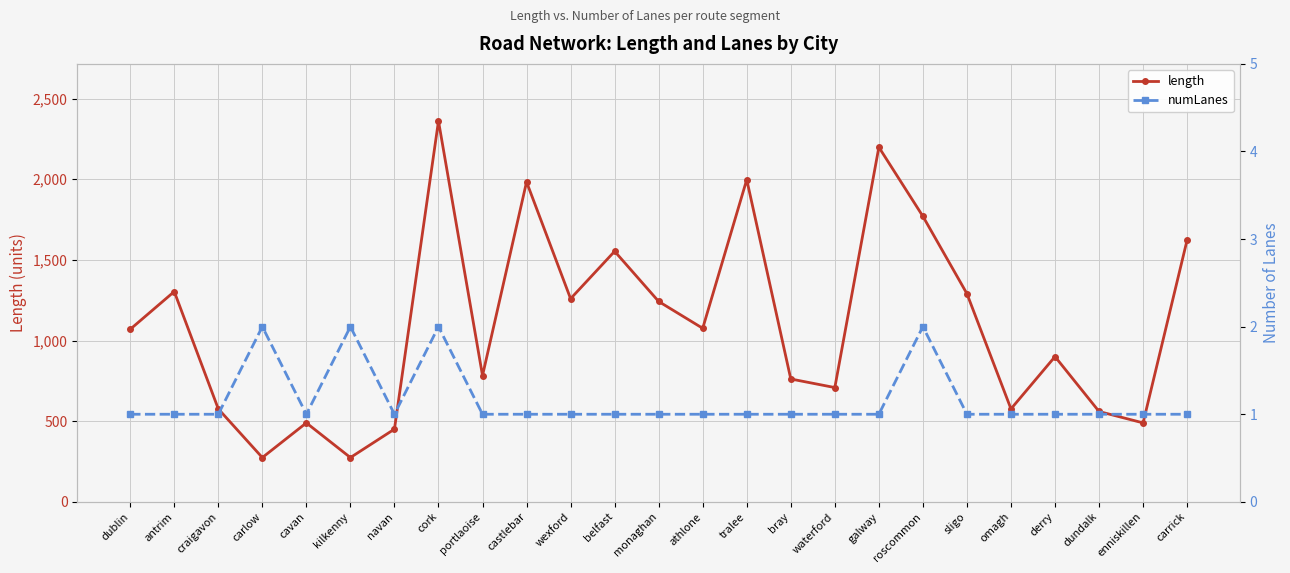

True or false: length and numLanes cross at least once.

False